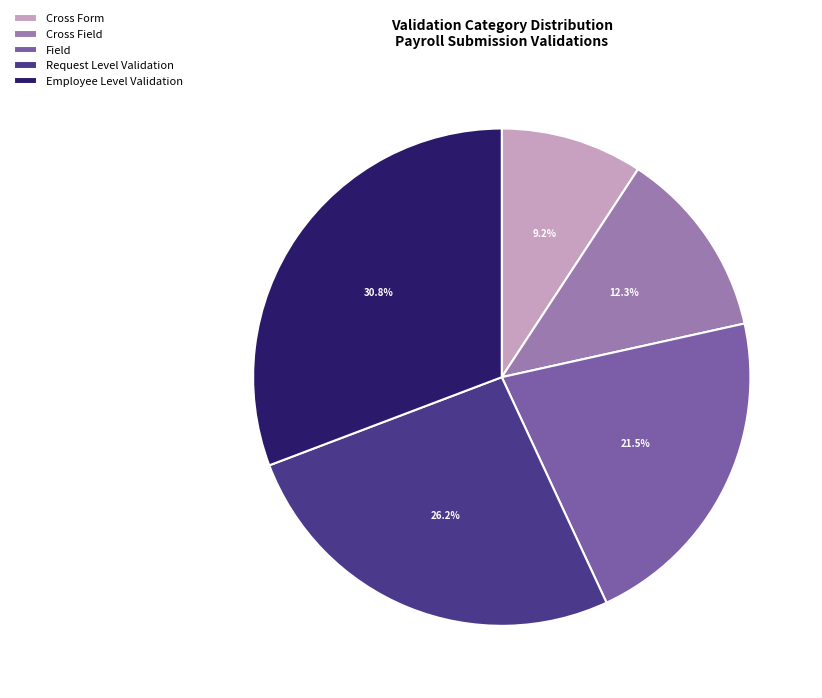

How many segments does this pie chart have?

5